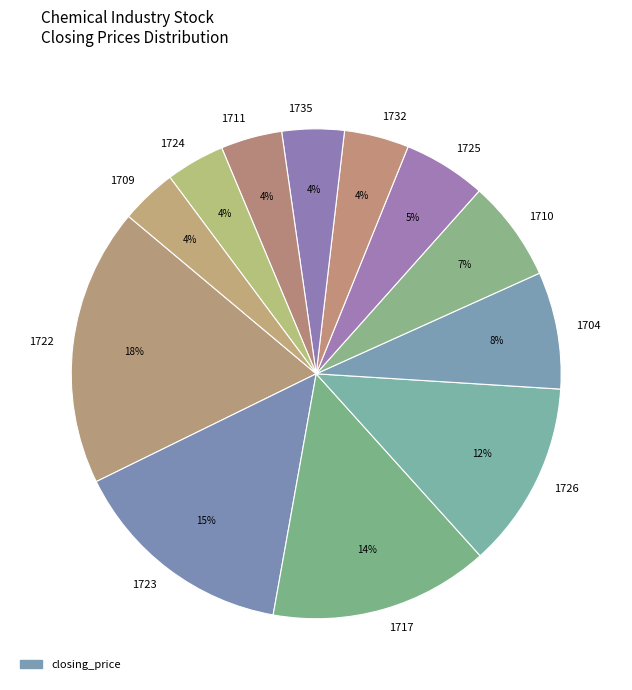

How many segments does this pie chart have?

12